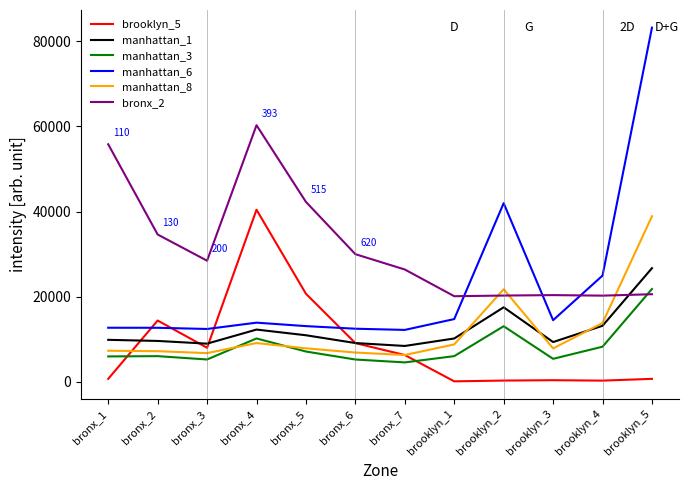

True or false: manhattan_3 and manhattan_1 cross at least once.

False